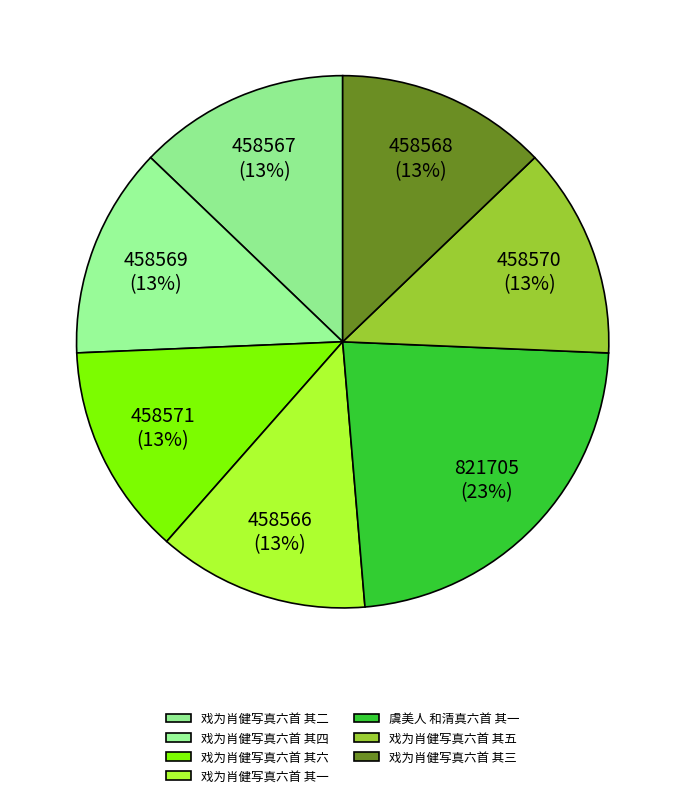

Which slice is the smallest?

戏为肖健写真六首 其一